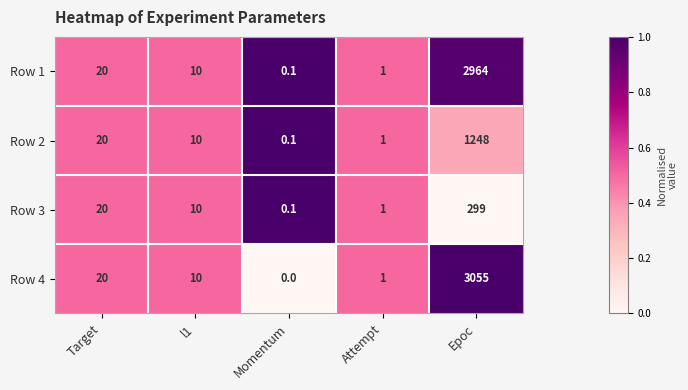

What is the difference between the second highest and minimum values in the Row 2 series?

19.9